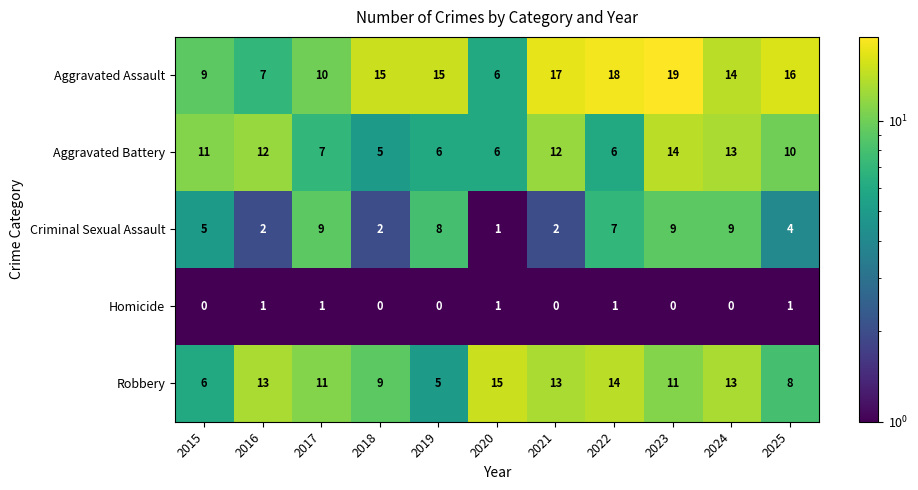

What is the difference between the second highest and minimum values in the Criminal Sexual Assault series?

8